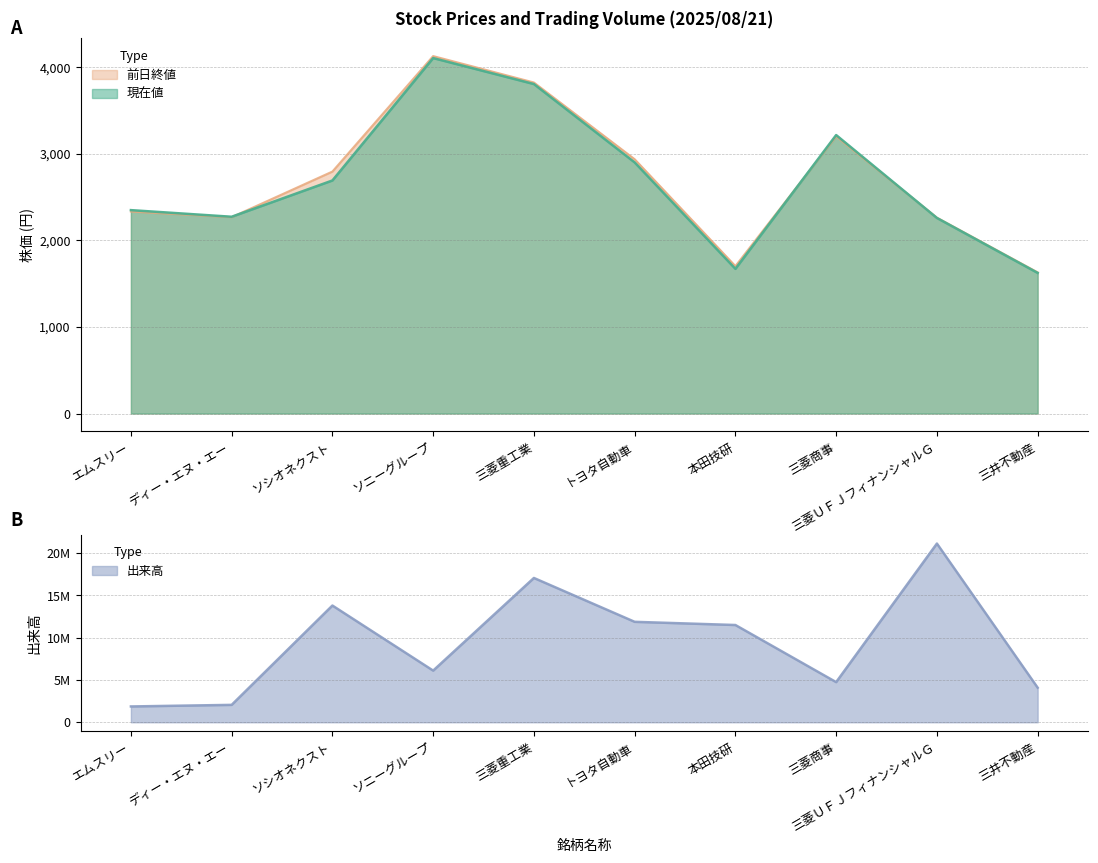

What is the average value of the 前日終値 series?

2707.8